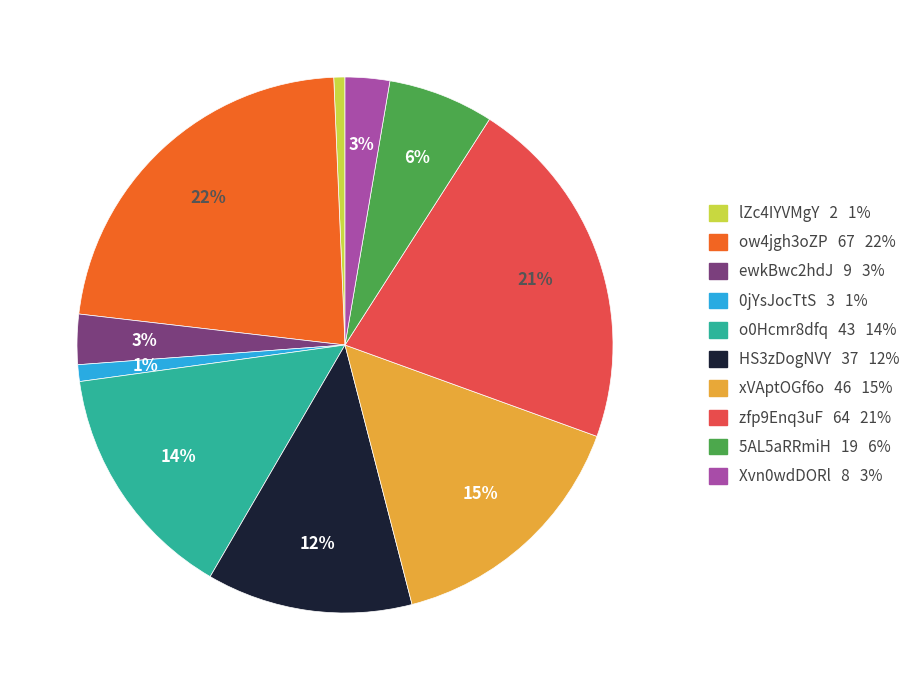

To the nearest percent, what percentage of the pie is xVAptOGf6o?

15%